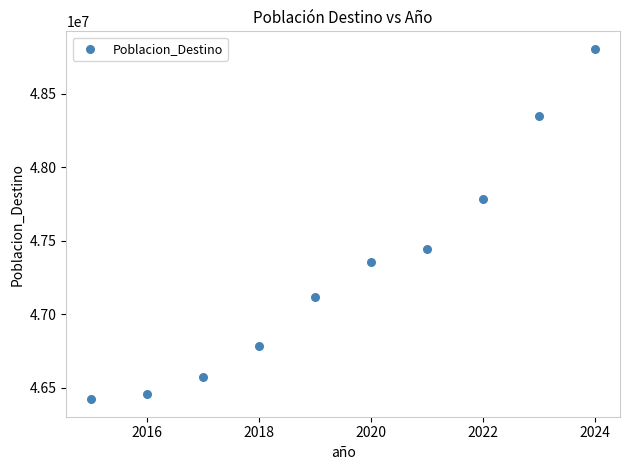

What is the average Y value?

47309658